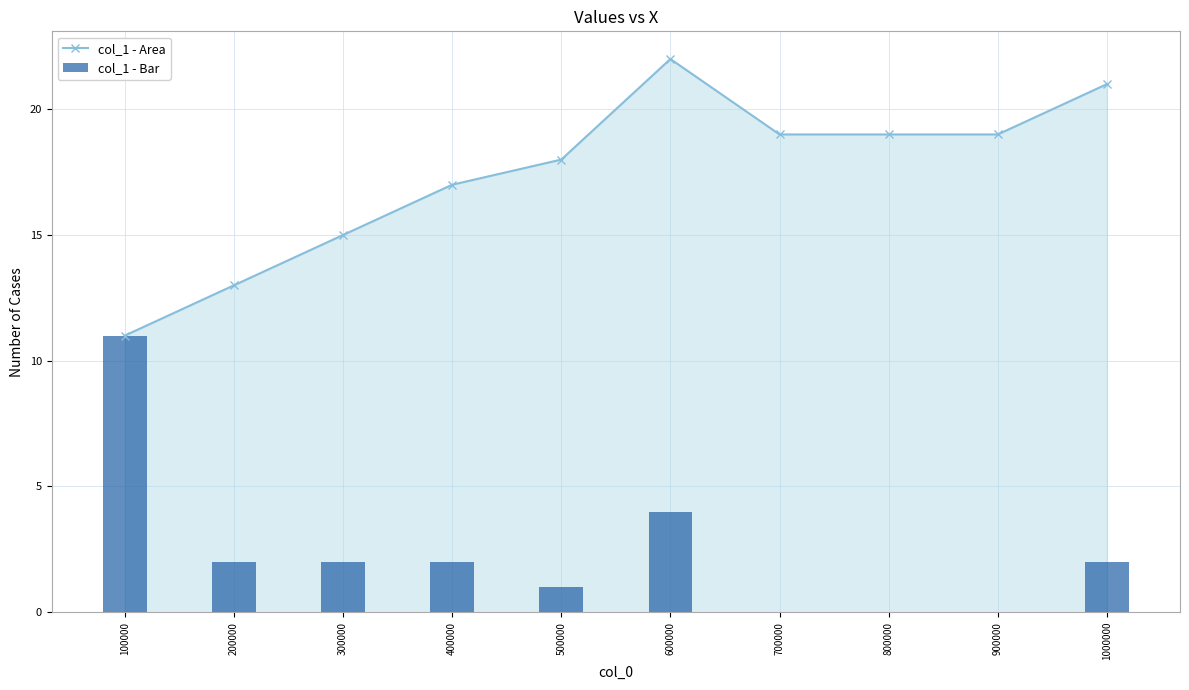

Is it true that col_1 - Bar equals 2 at 400000?

True